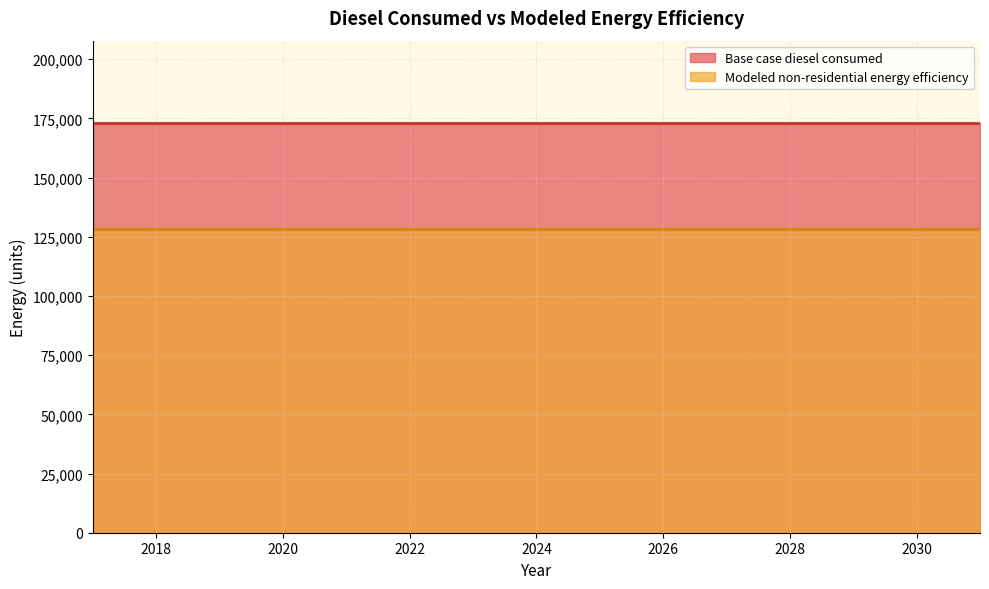

Between 2025 and 2030, which series saw the biggest shift?

Base case diesel consumed